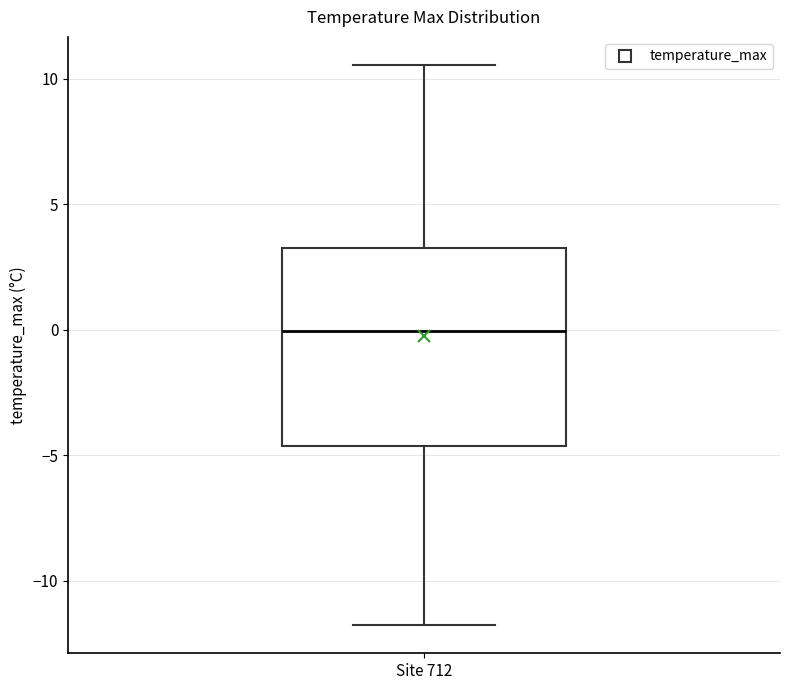

Read this box plot against the y-axis: the position of the median line, the range covered by the box, and the ends of both whiskers. The values are not printed on the chart, so give them approximately, as read against the axis.

median 0.0, box -4.5 to 3.0, whiskers -12.0 to 10.5